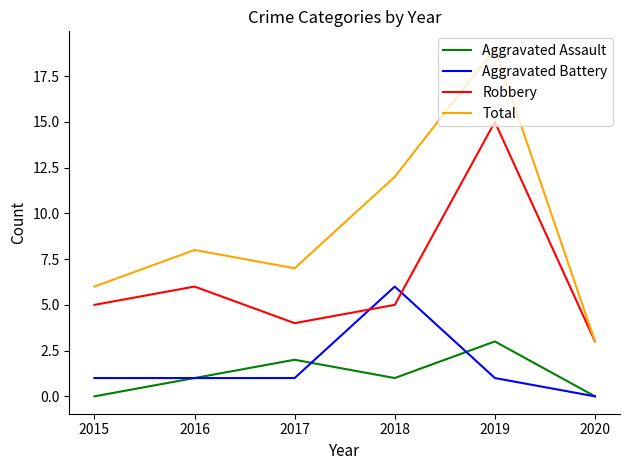

Between 2015 and 2016, which series saw the biggest shift?

Total